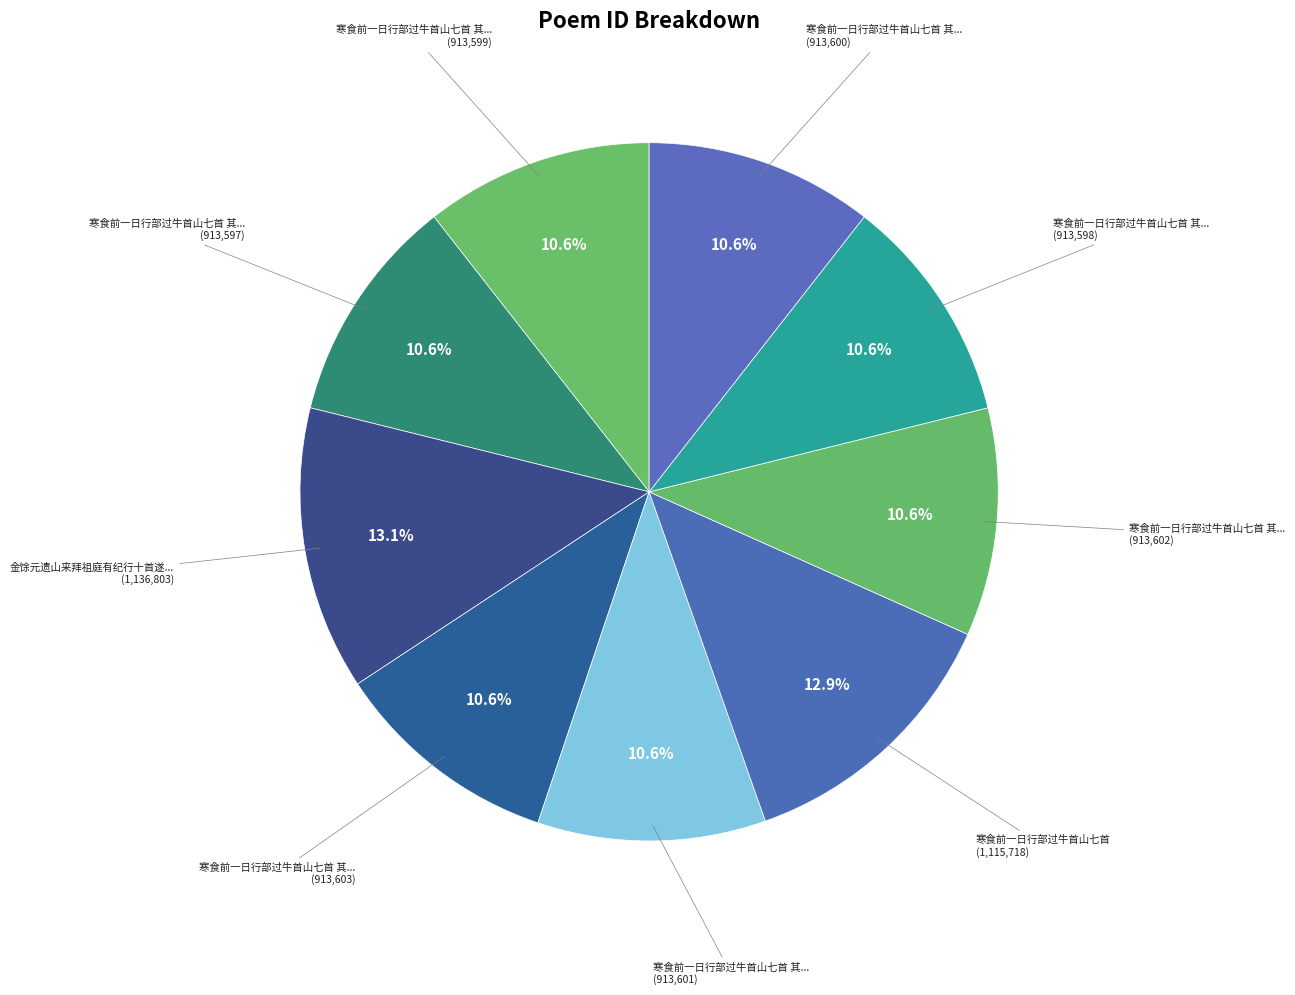

How many segments does this pie chart have?

9